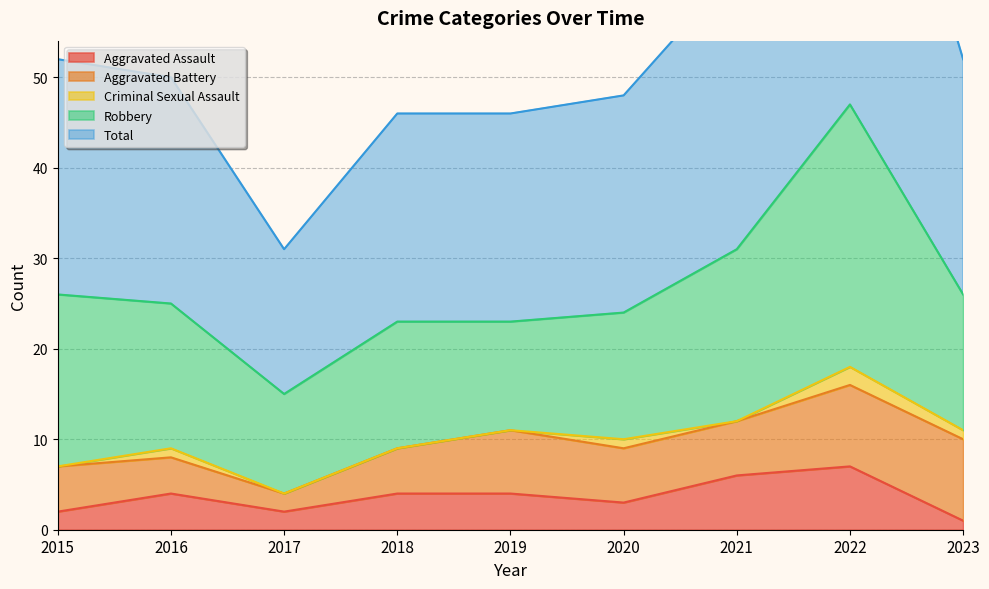

At which label is Total closest to 31?

2021